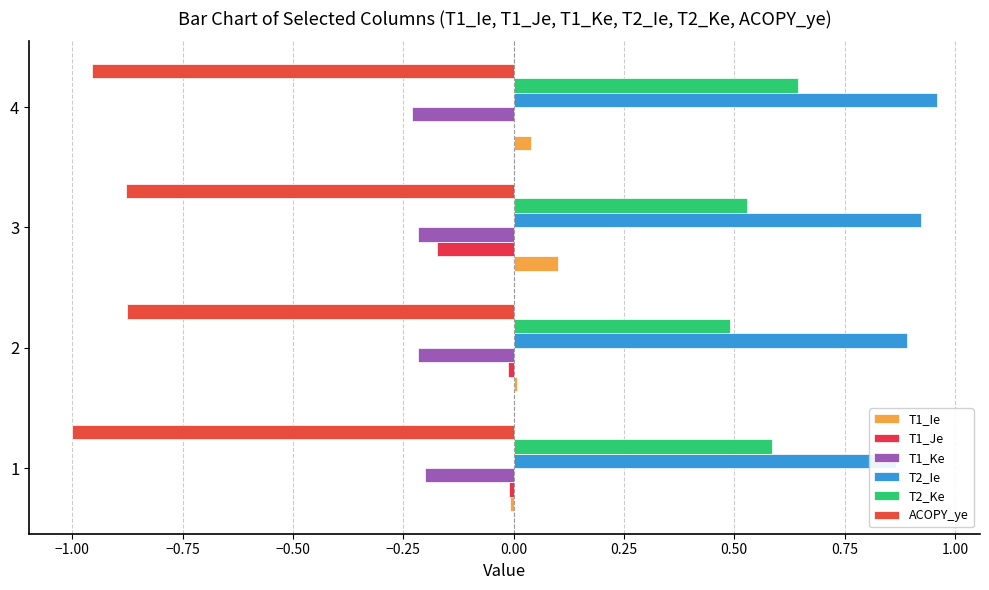

What is the value of the T1_Ke bar at the 1st from the left?

-0.2